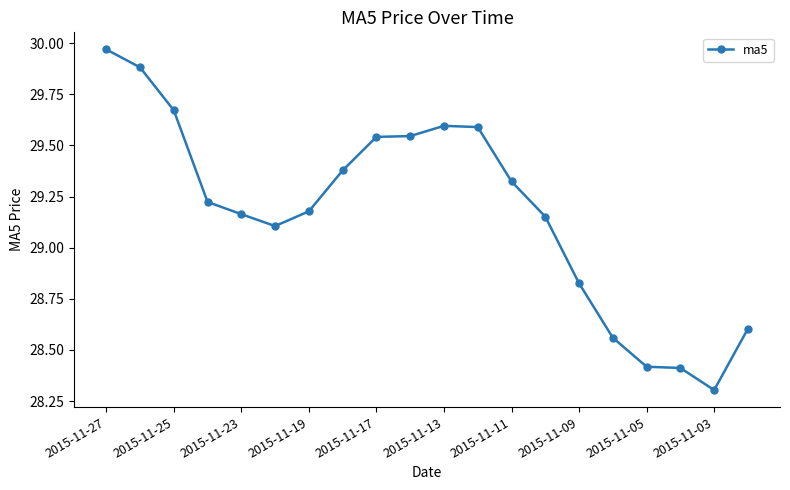

What is the minimum value shown in the chart?

28.3